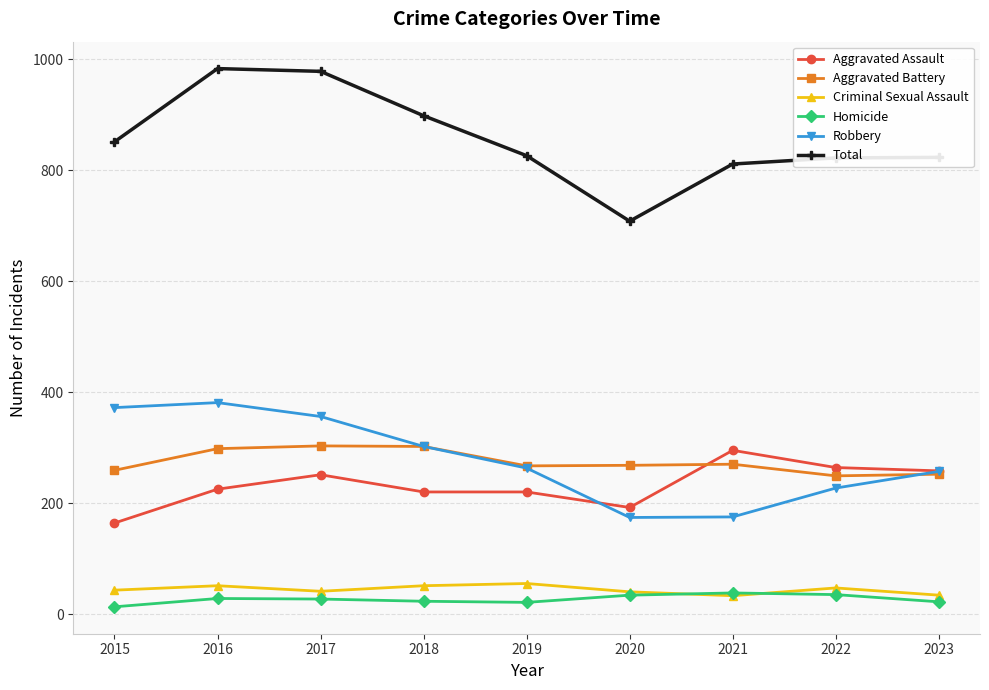

True or false: Robbery has more than 1 points higher than both neighbors.

False